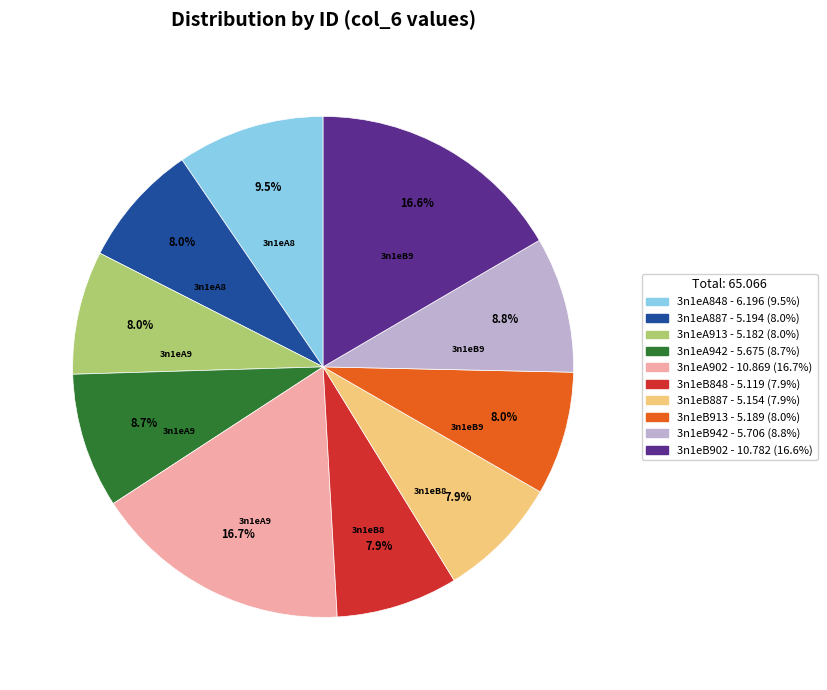

Does 3n1eB902 account for over 50% of the chart?

No